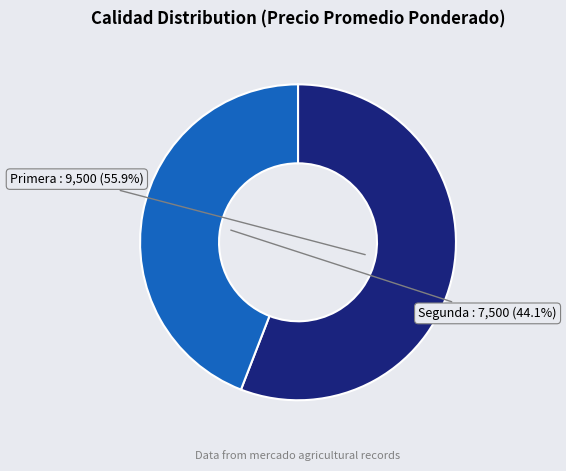

Does any single category account for the majority?

Yes